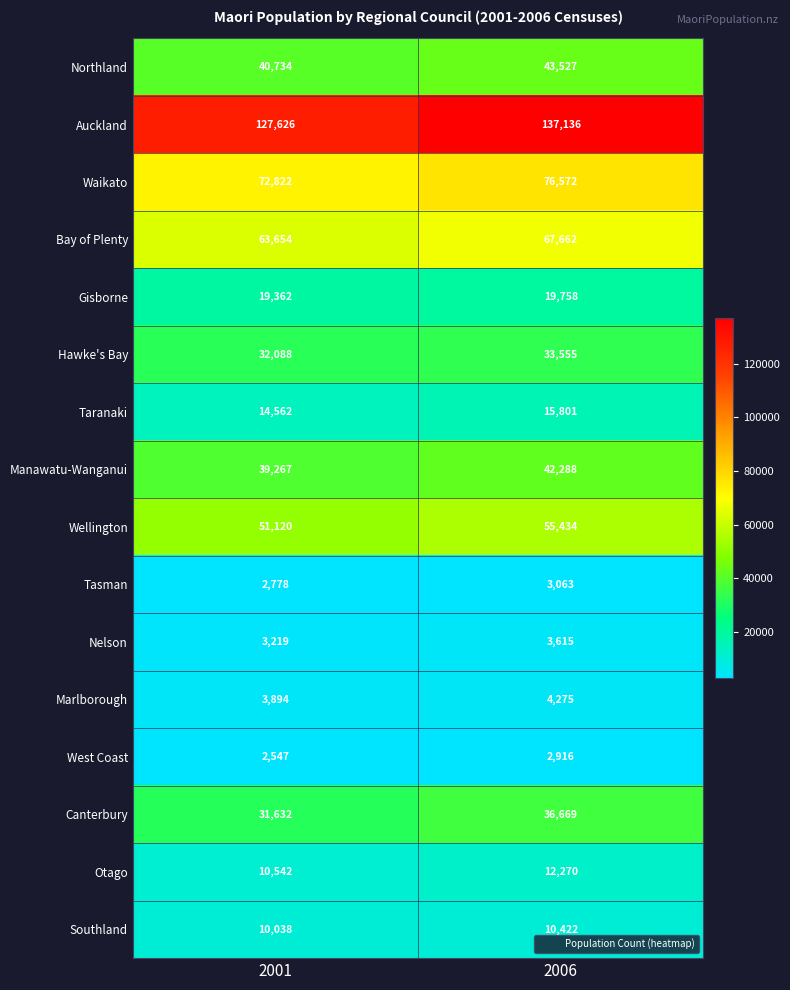

True or false: Nelson has a value of 700 at 2001.

False